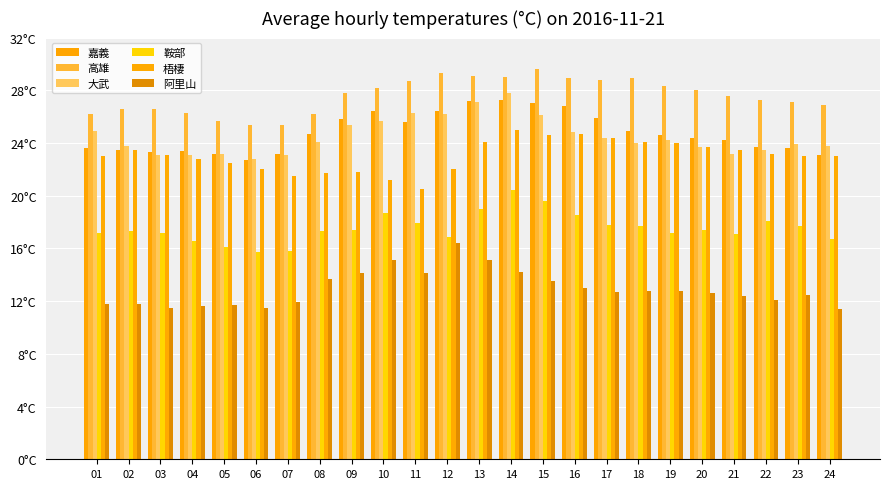

Are the bars grouped side by side (vs. stacked)?

Yes